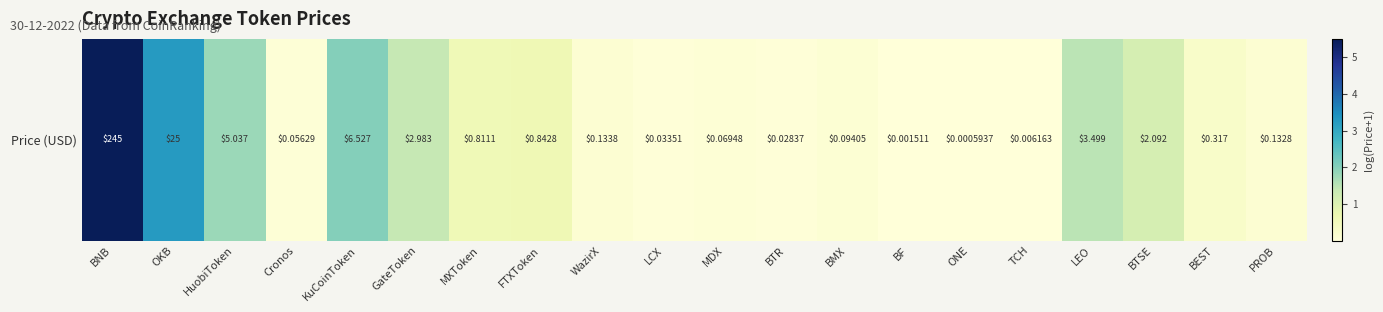

What is the average value?

0.9